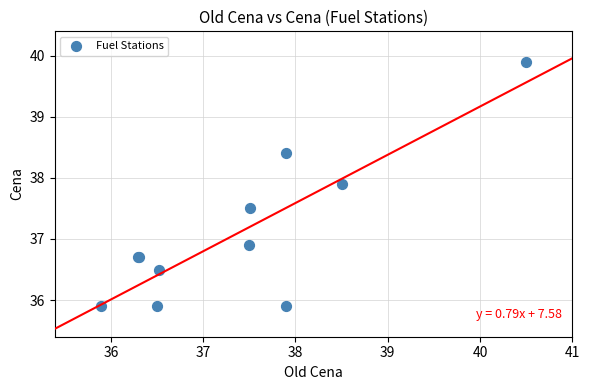

What Y value in the scatter plot is closest to 37?

36.9